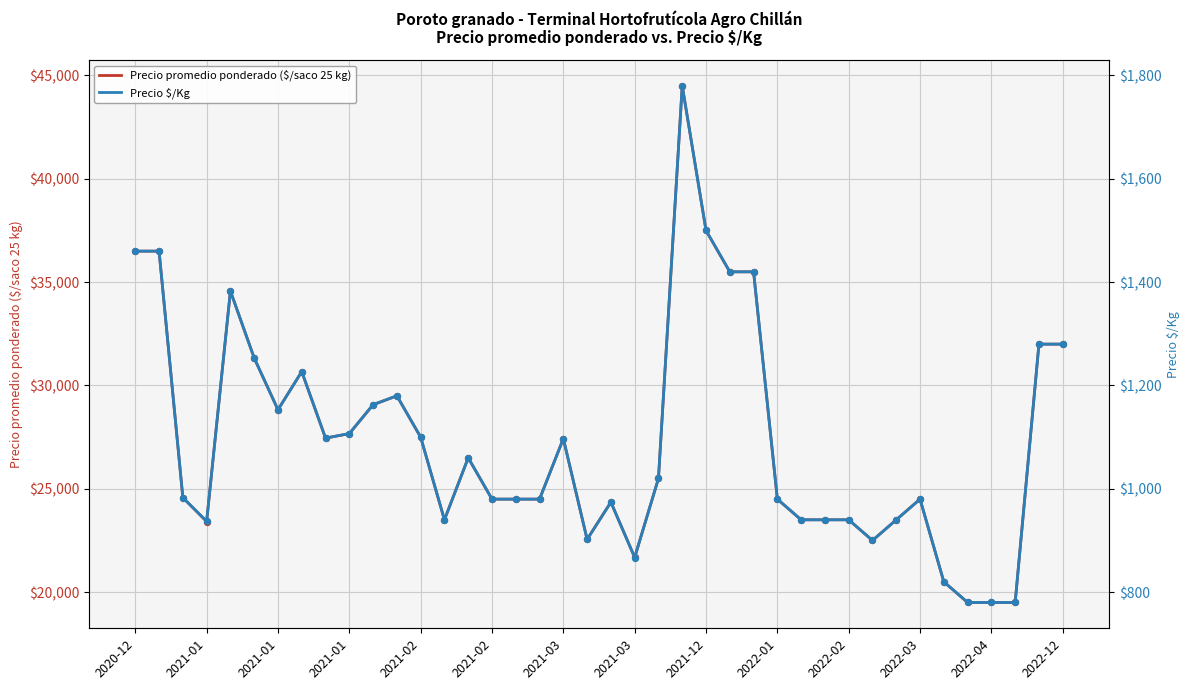

What are all the series names shown in the legend?

Precio promedio ponderado ($/saco 25 kg), Precio \$/Kg